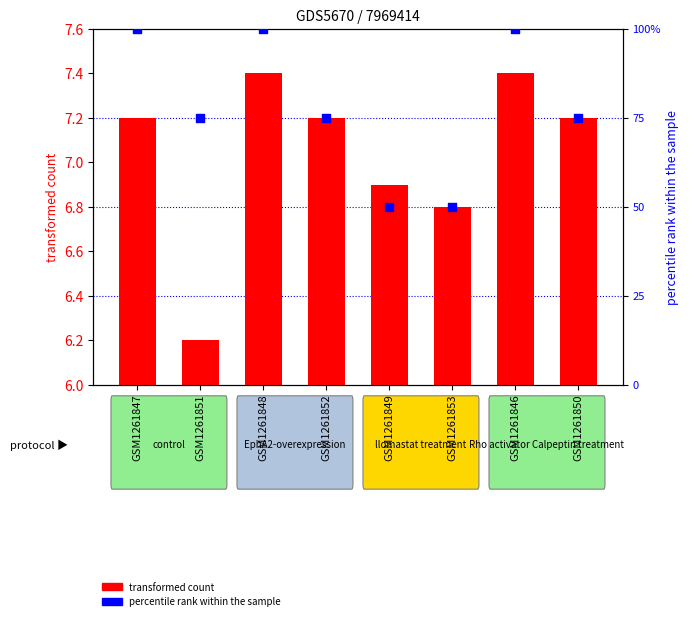

Which series has the largest total across all categories?

percentile rank within the sample